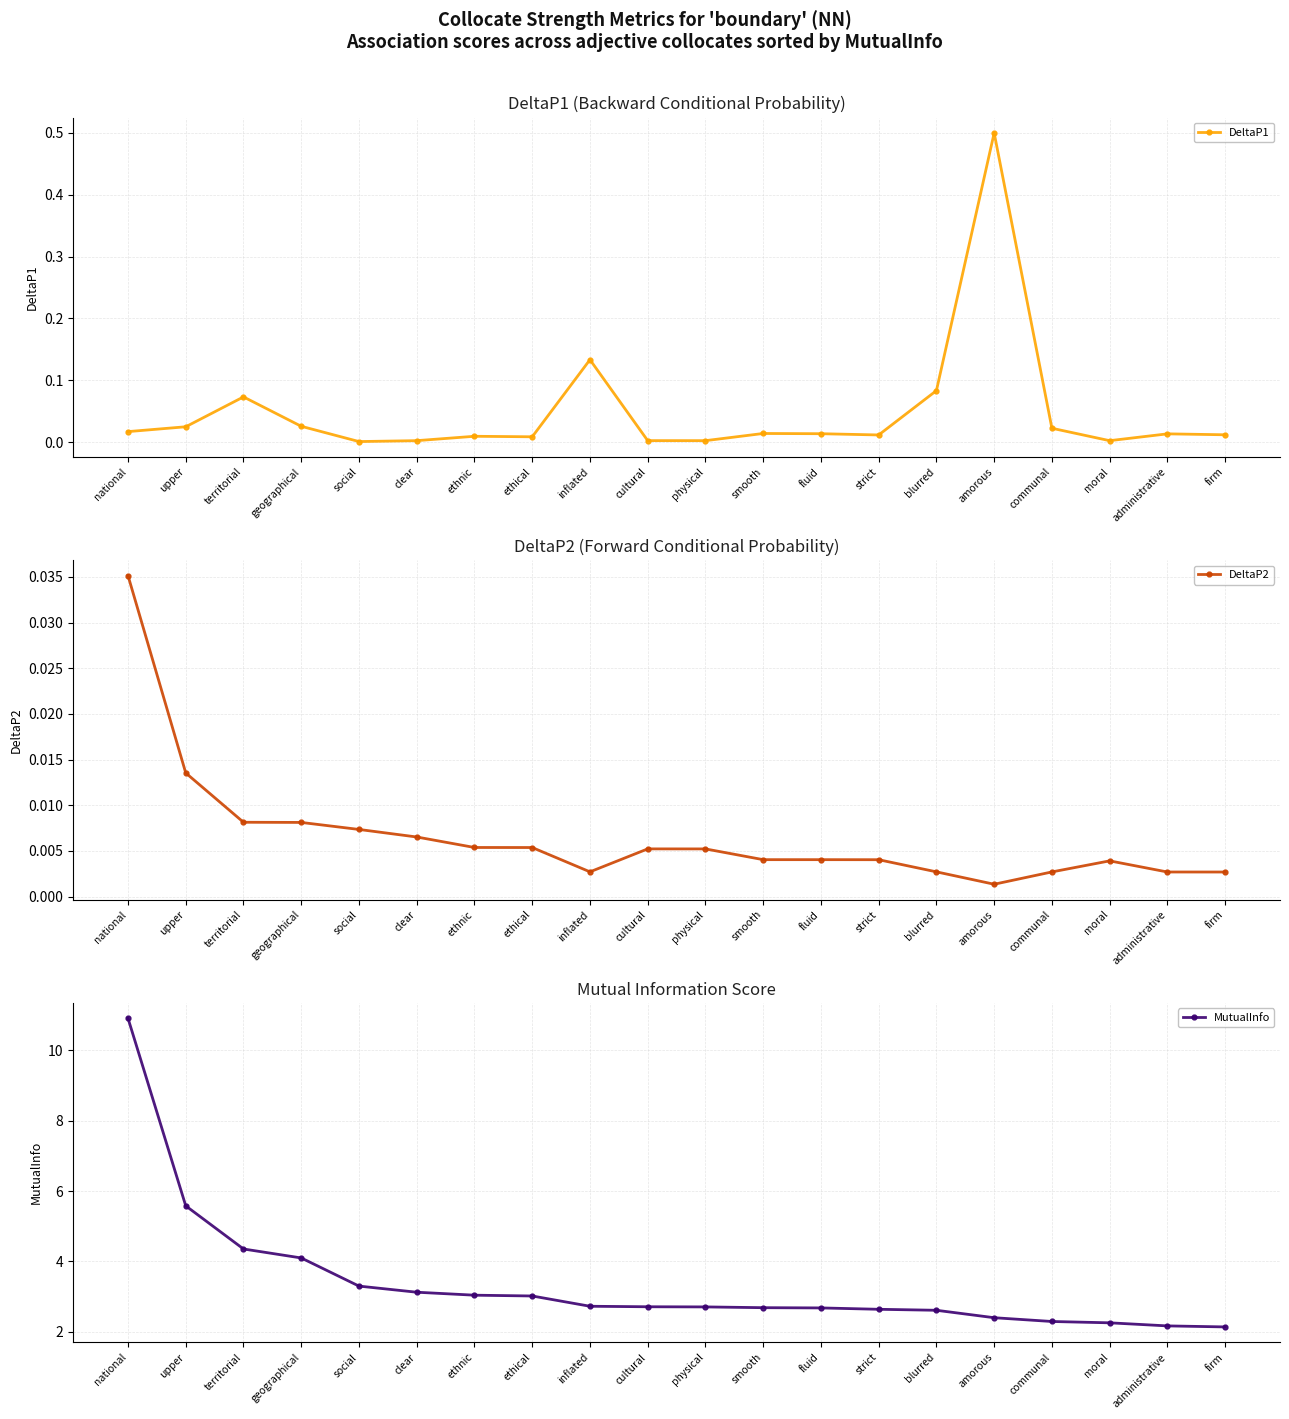

True or false: DeltaP2 has a value of 0.0 at territorial.

True